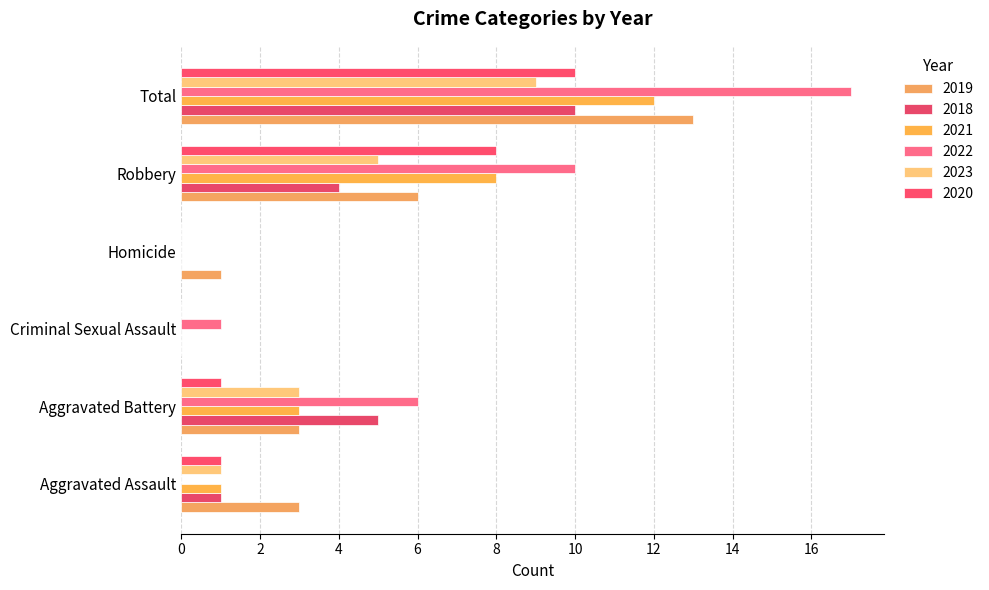

How many values in 2019 are above zero?

5